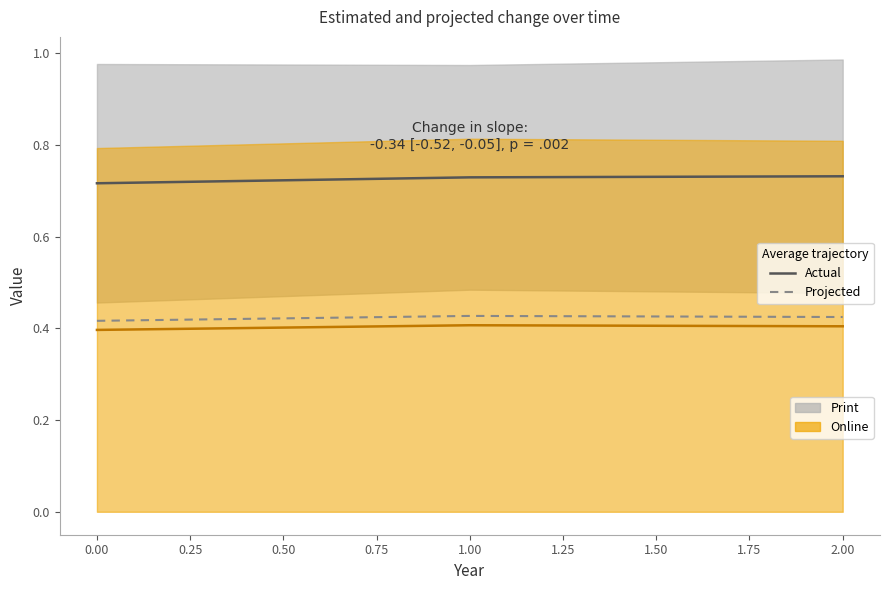

What is the lowest value of the Actual series?

0.7